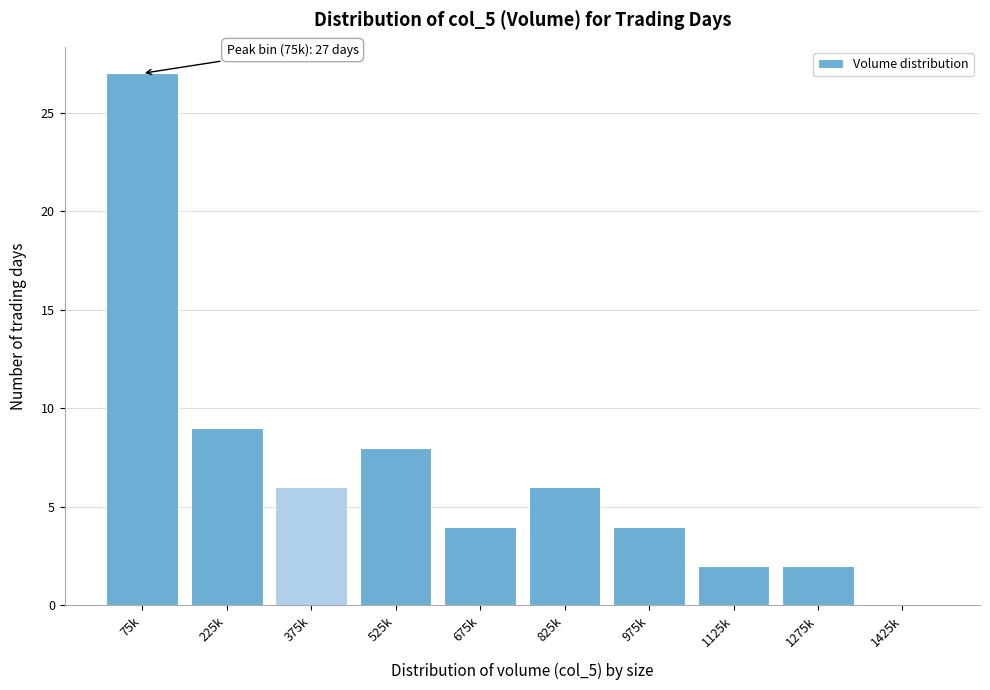

Reading left to right, transcribe all the data shown in this chart.

75k=27	225k=9	375k=6	525k=8	675k=4	825k=6	975k=4	1125k=2	1275k=2	1425k=0